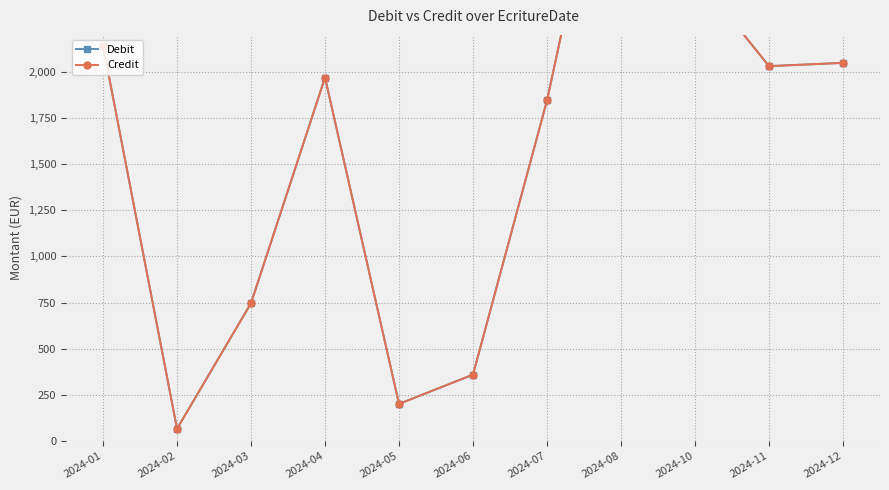

Reading right to left, transcribe all the data shown in this chart.

Debit: 2048.5	2030.7	2530.1	3701.2	1845.0	359.9	201.2	1969.2	746.9	66.5	2141.8
Credit: 2048.5	2030.7	2530.1	3701.2	1845.0	359.9	201.2	1969.2	746.9	66.5	2141.8